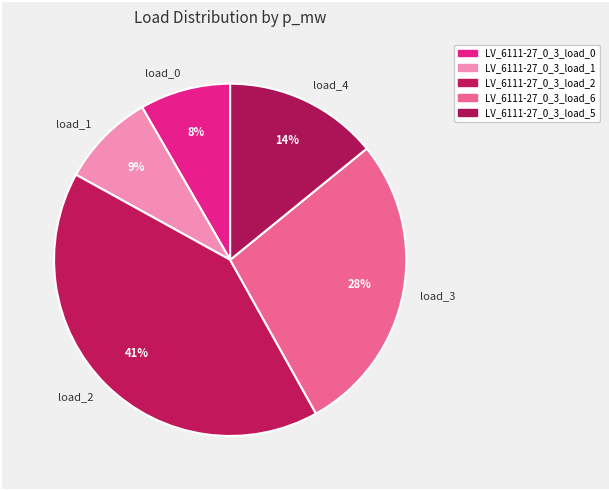

What percentage is the load_1 slice, to the nearest percent?

9%